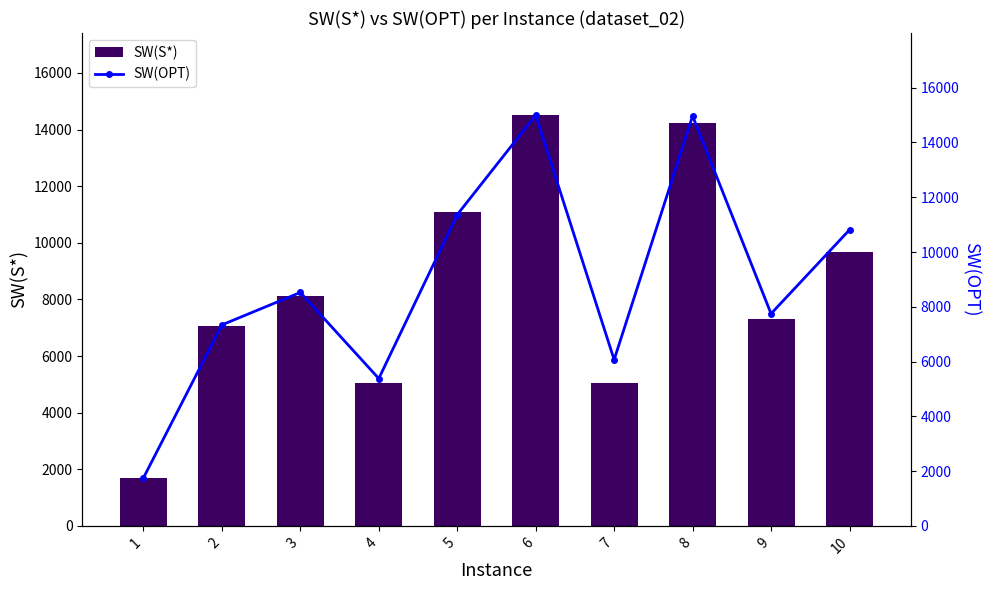

At how many categories does at least one series exceed 12982?

2